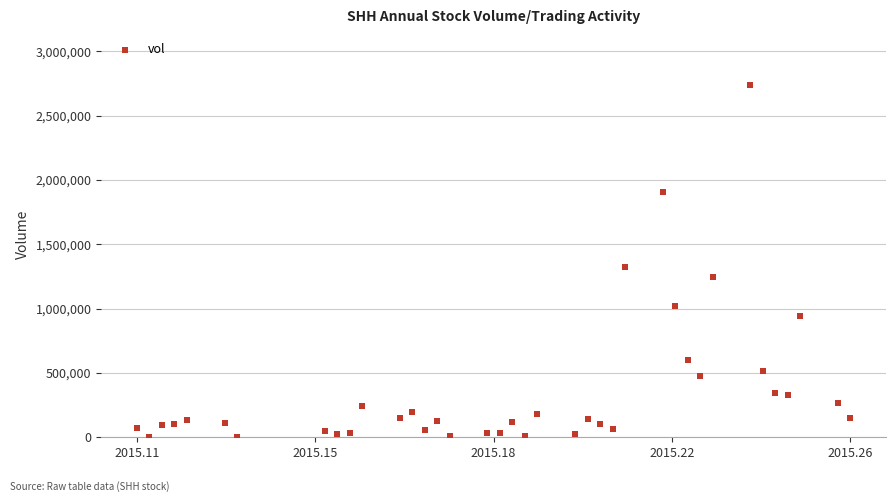

What Y value in the scatter plot is closest to 1371300?

1326500